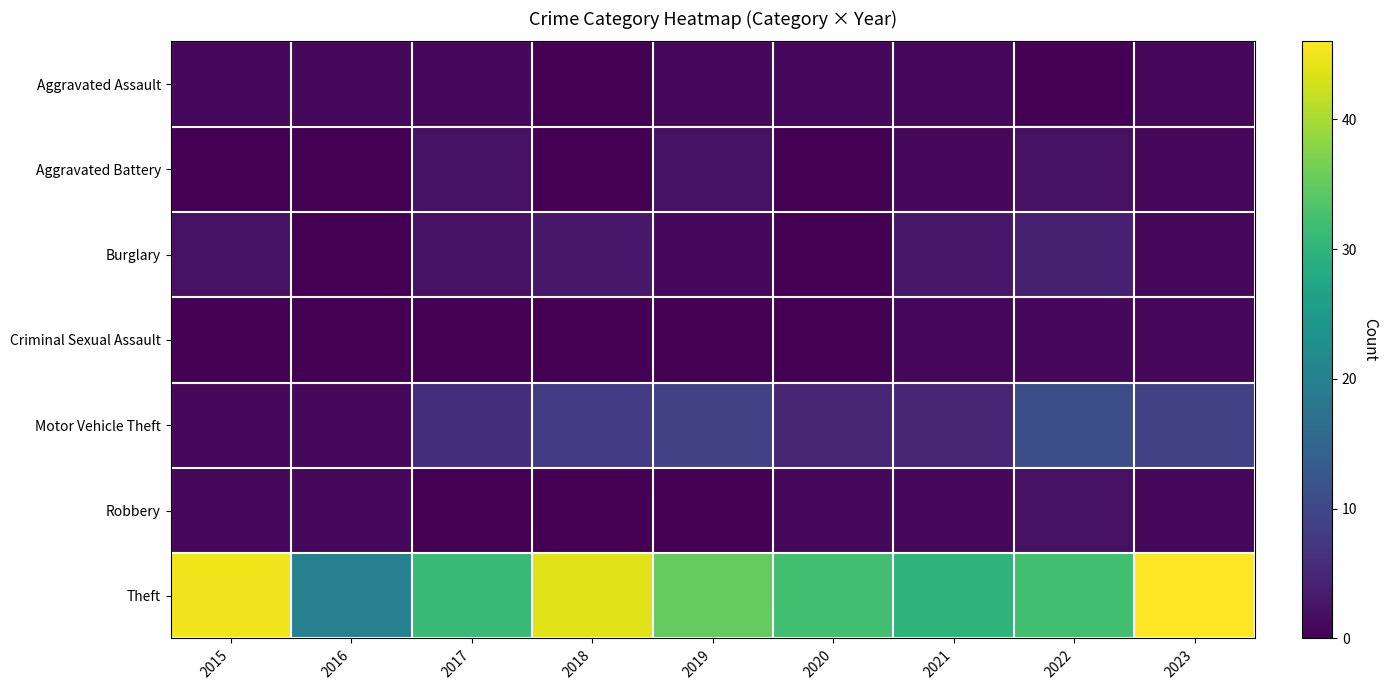

What is the difference between the highest and lowest values at 2020?

32